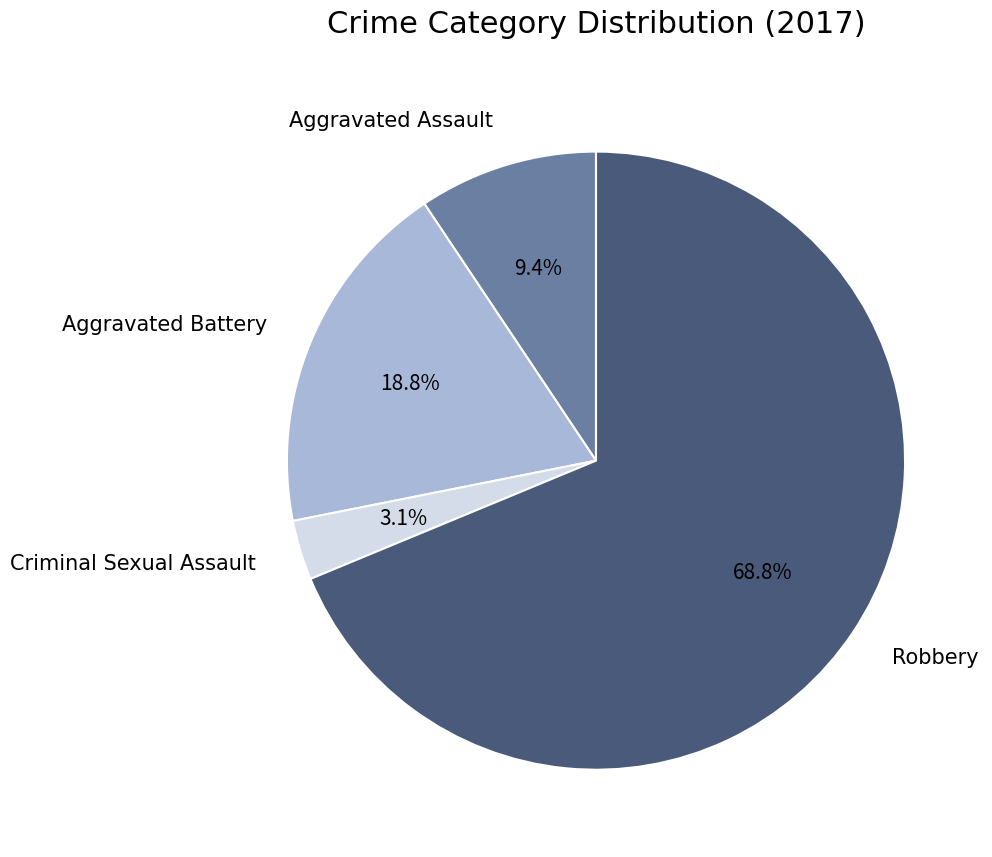

How many slices are in this pie chart?

4